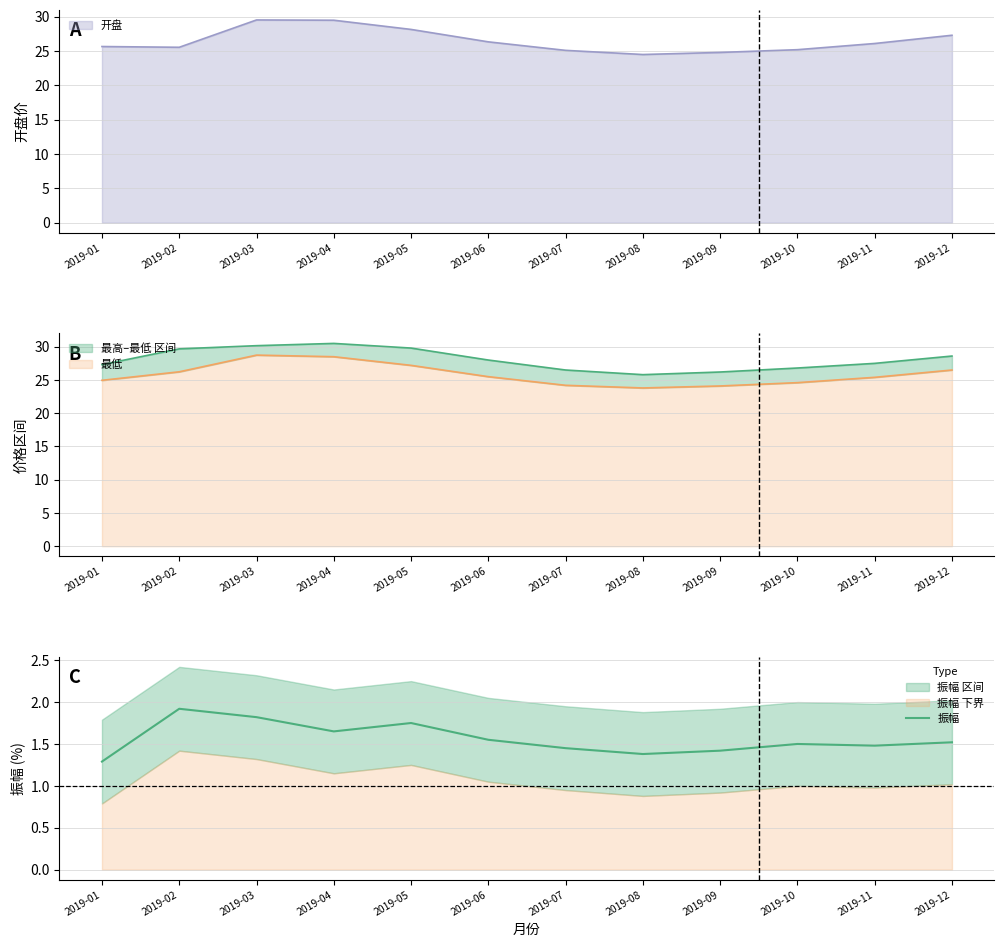

Which label corresponds to the smallest value in the chart?

2019-01